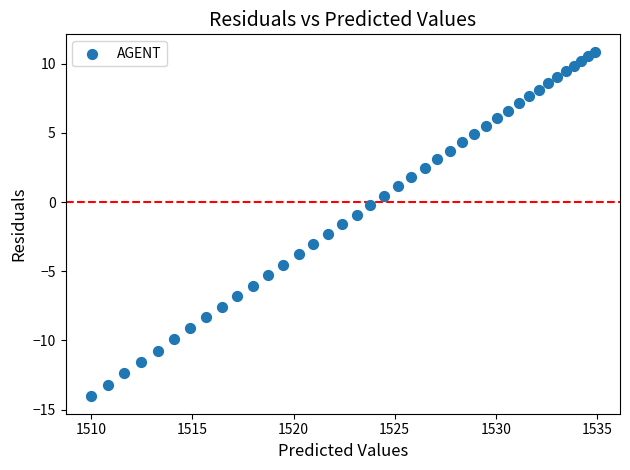

What is the range of X values (max minus min)?

24.9